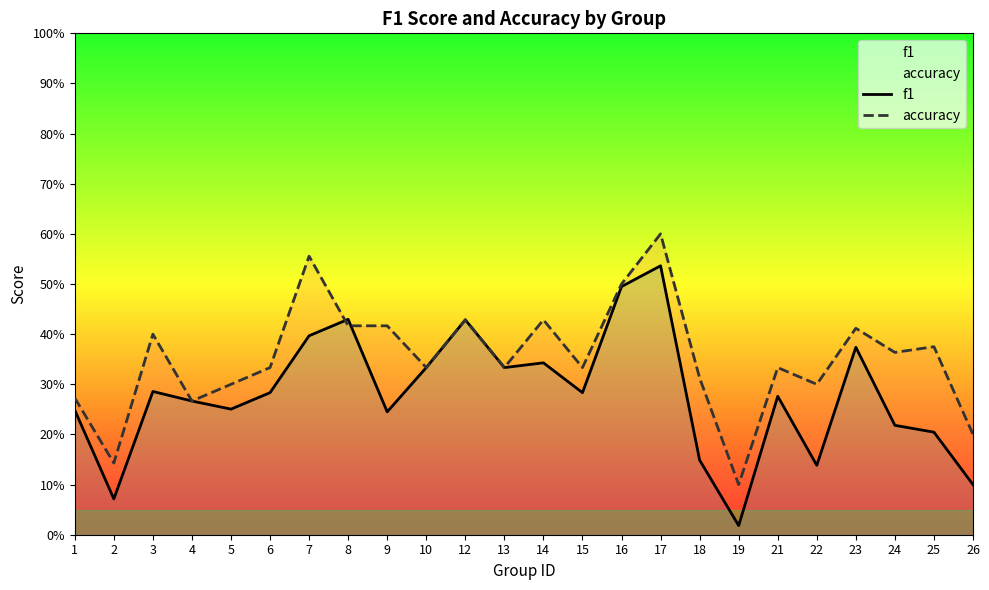

What is the difference between the maximum and minimum values in the accuracy series?

0.5